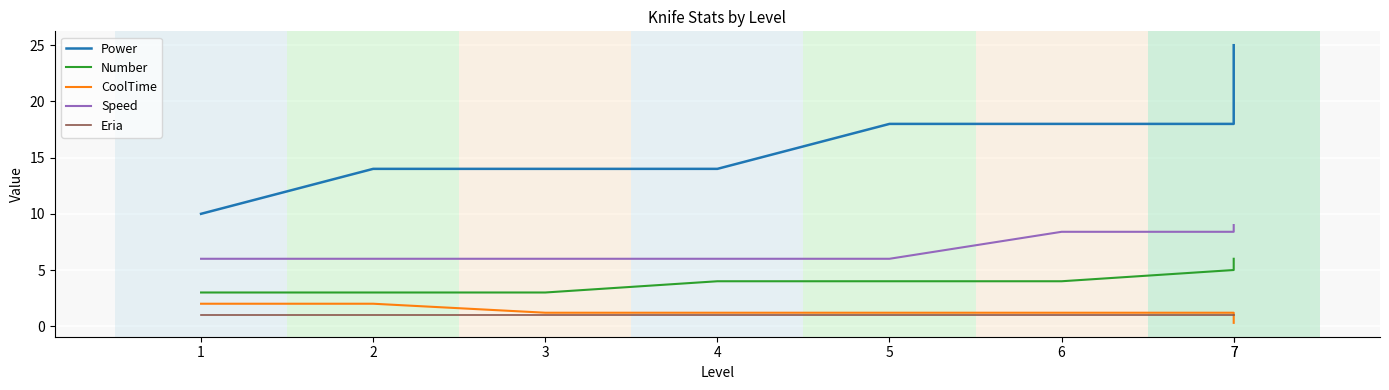

Reading right to left, transcribe all the data shown in this chart.

Power: 7=25.0	7=18.0	6=18.0	5=18.0	4=14.0	3=14.0	2=14.0	1=10.0
Number: 7=6.0	7=5.0	6=4.0	5=4.0	4=4.0	3=3.0	2=3.0	1=3.0
CoolTime: 7=0.3	7=1.2	6=1.2	5=1.2	4=1.2	3=1.2	2=2.0	1=2.0
Speed: 7=9.0	7=8.4	6=8.4	5=6.0	4=6.0	3=6.0	2=6.0	1=6.0
Eria: 7=1.0	7=1.0	6=1.0	5=1.0	4=1.0	3=1.0	2=1.0	1=1.0